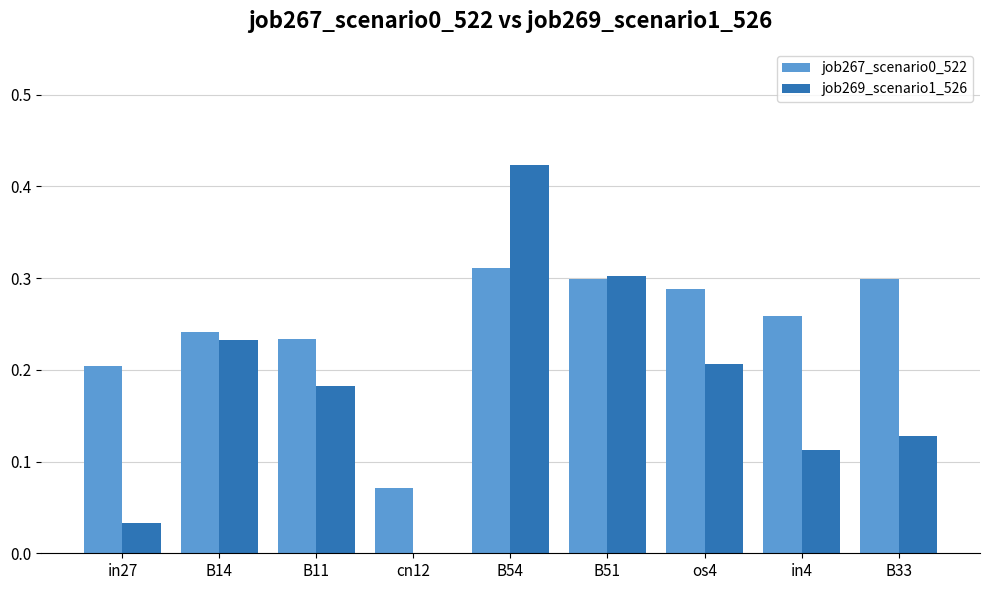

Is the value of job269_scenario1_526 at cn12 greater than the value of job267_scenario0_522 at B11?

No